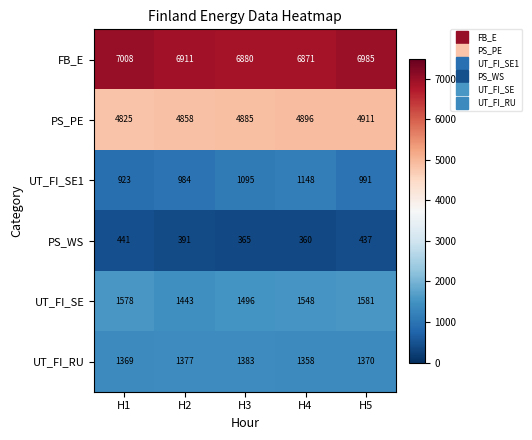

Reading left to right, what are all the values shown in this chart?

FB_E: 7008	6911	6880	6871	6985
PS_PE: 4825	4858	4885	4896	4911
UT_FI_SE1: 923	984	1095	1148	991
PS_WS: 441	391	365	360	437
UT_FI_SE: 1578	1443	1496	1548	1581
UT_FI_RU: 1369	1377	1383	1358	1370